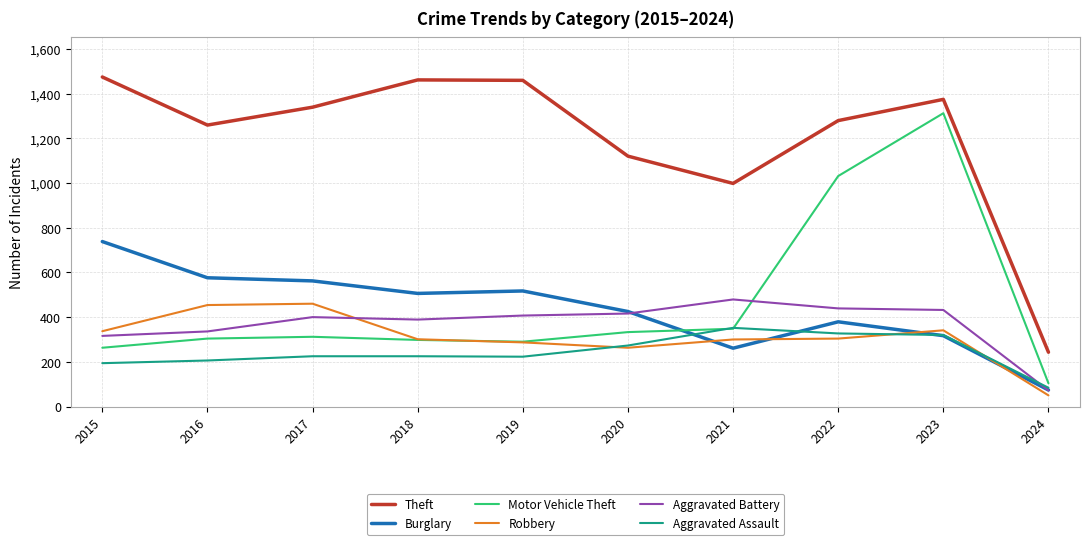

True or false: Theft and Motor Vehicle Theft cross at least once.

False